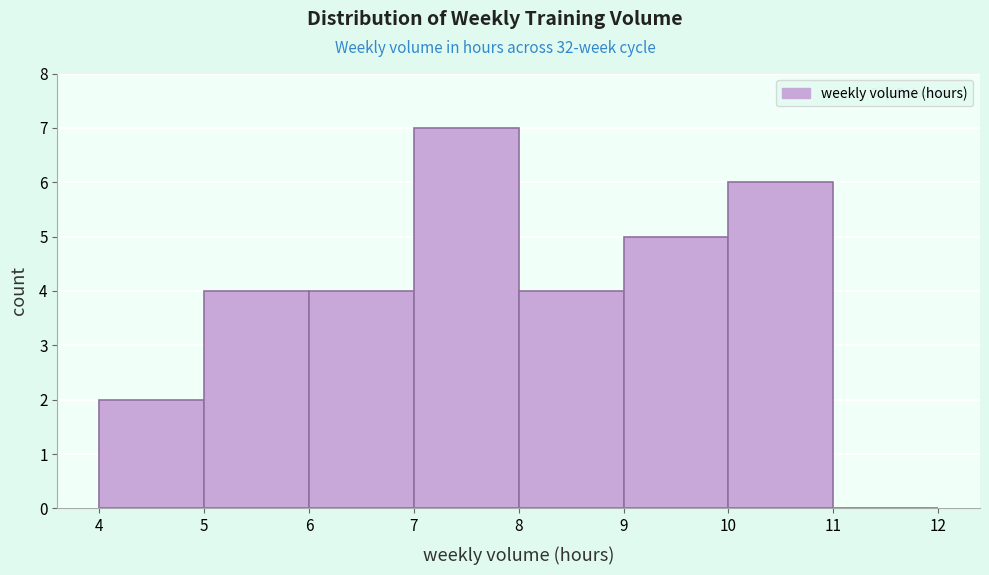

What is the height of the bar covering 7 to 8 on the x-axis? The values are not printed on the chart, so give them approximately, as read against the axis.

7